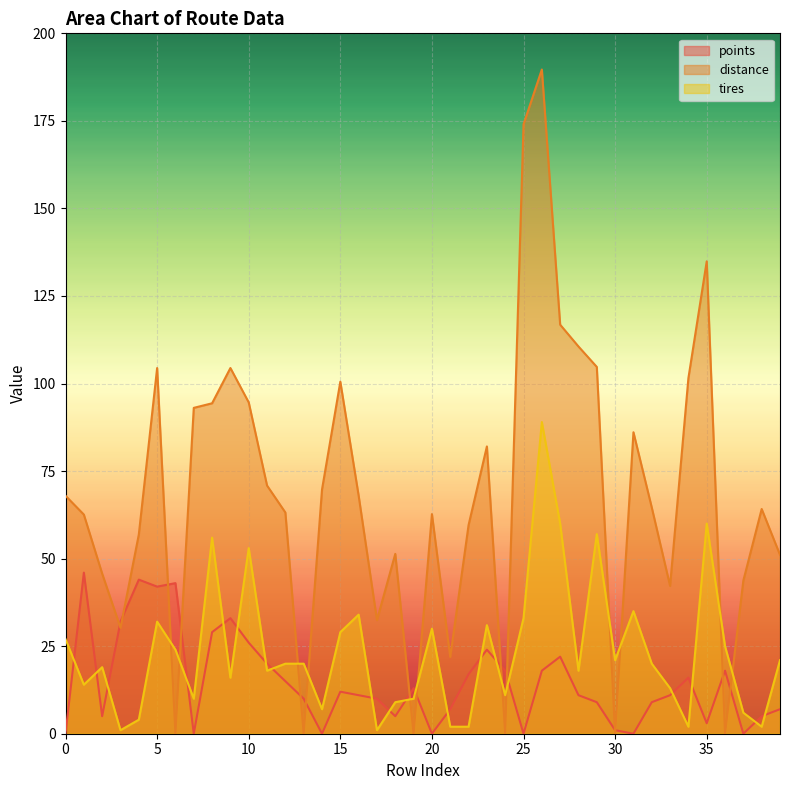

Which series ends up on top after the final intersection of distance and tires?

distance